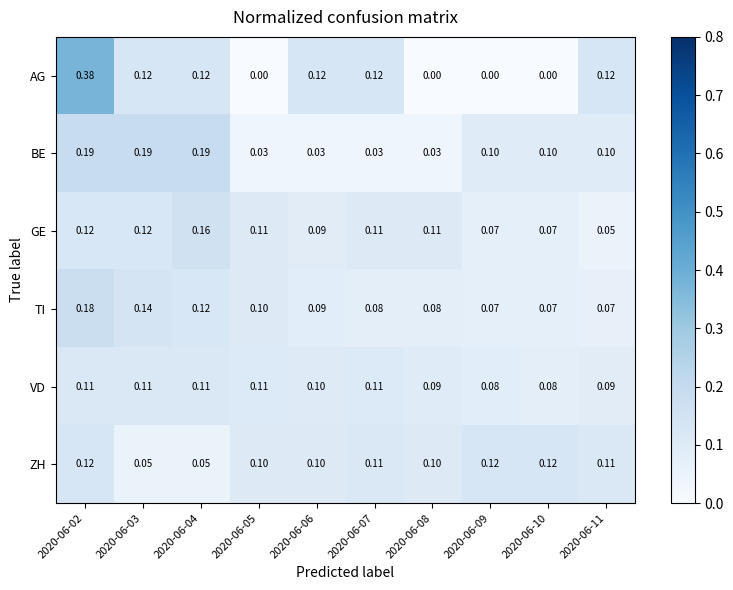

List the series in order of their peak value, highest first.

AG, BE, TI, GE, ZH, VD